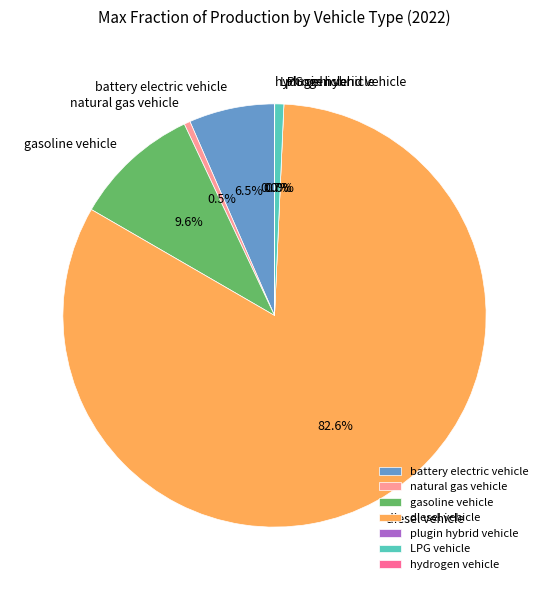

What is the majority slice?

diesel vehicle